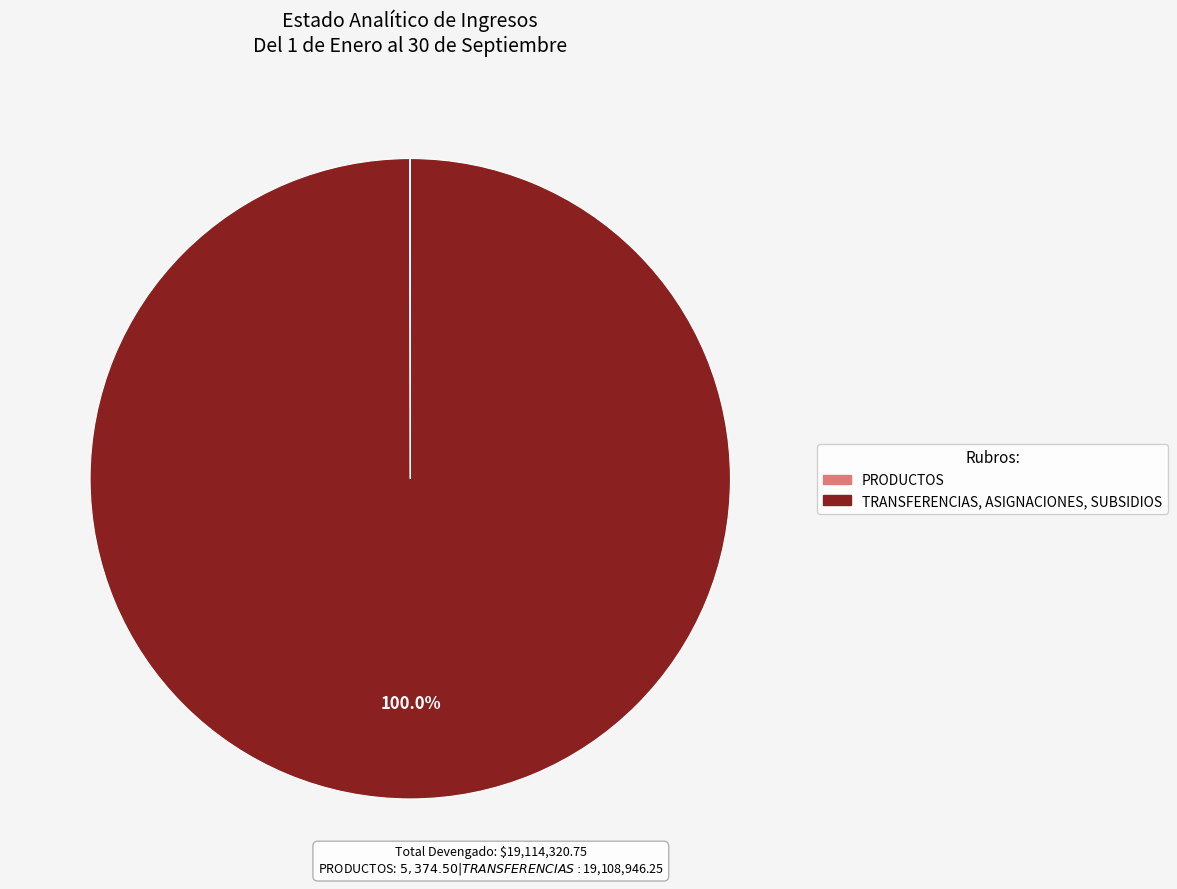

Does TRANSFERENCIAS, ASIGNACIONES, SUBSIDIOS account for over 50% of the chart?

Yes